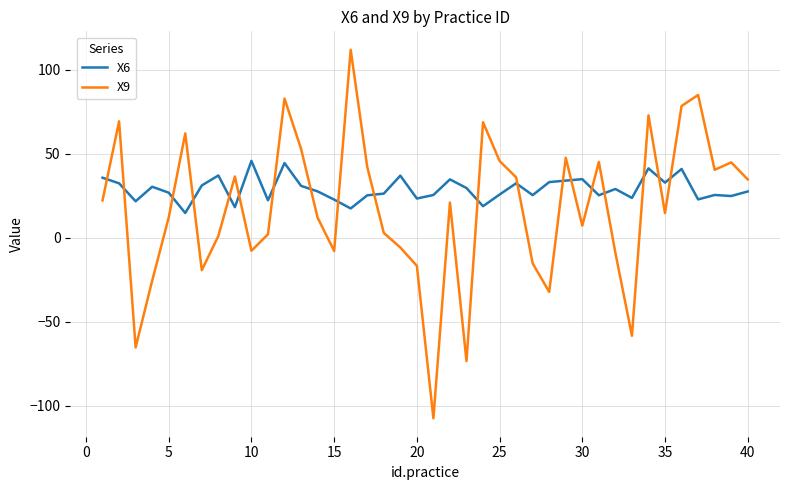

Rank the series by their maximum value, from lowest to highest.

X6, X9